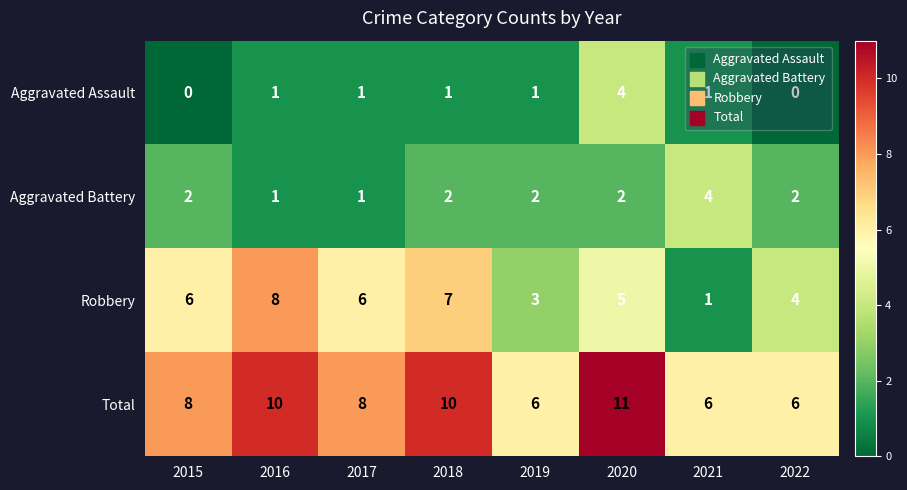

Which category has the highest value across all series?

2020